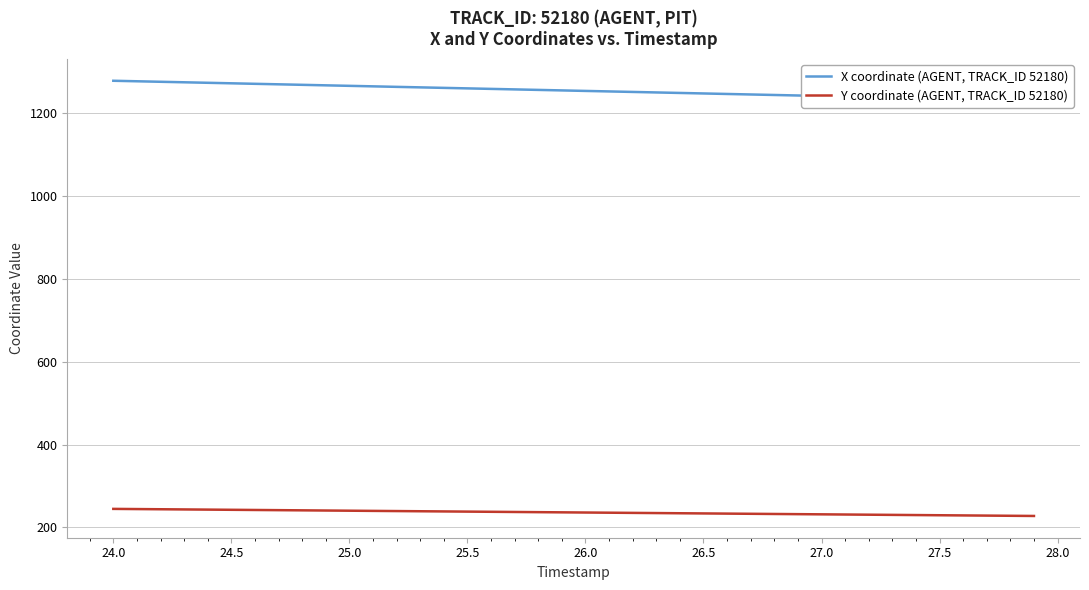

The Y coordinate (AGENT, TRACK_ID 52180) series shows 377.1 at 27.0. True or false?

False